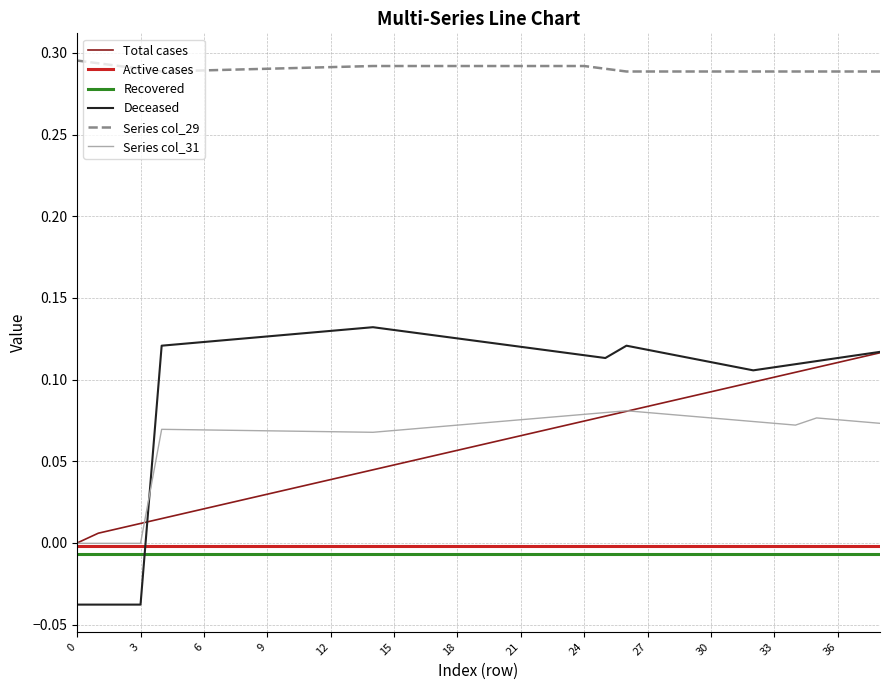

Which series has the largest total across all categories?

Series col_29